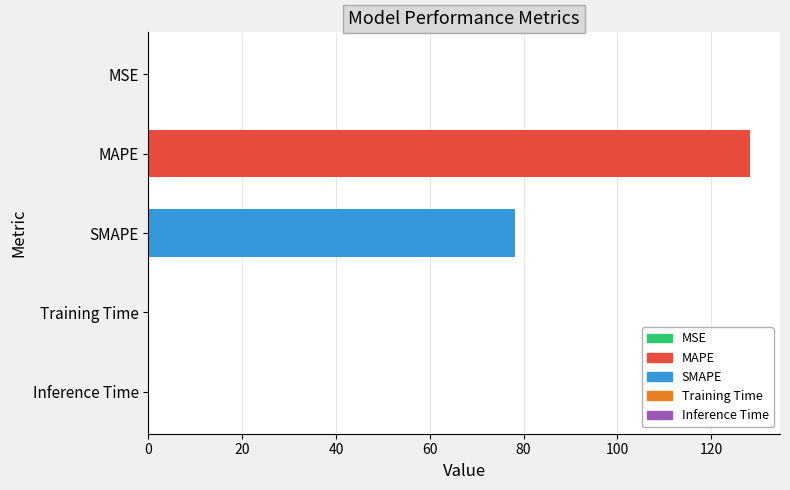

What is the sum of all values?

206.4